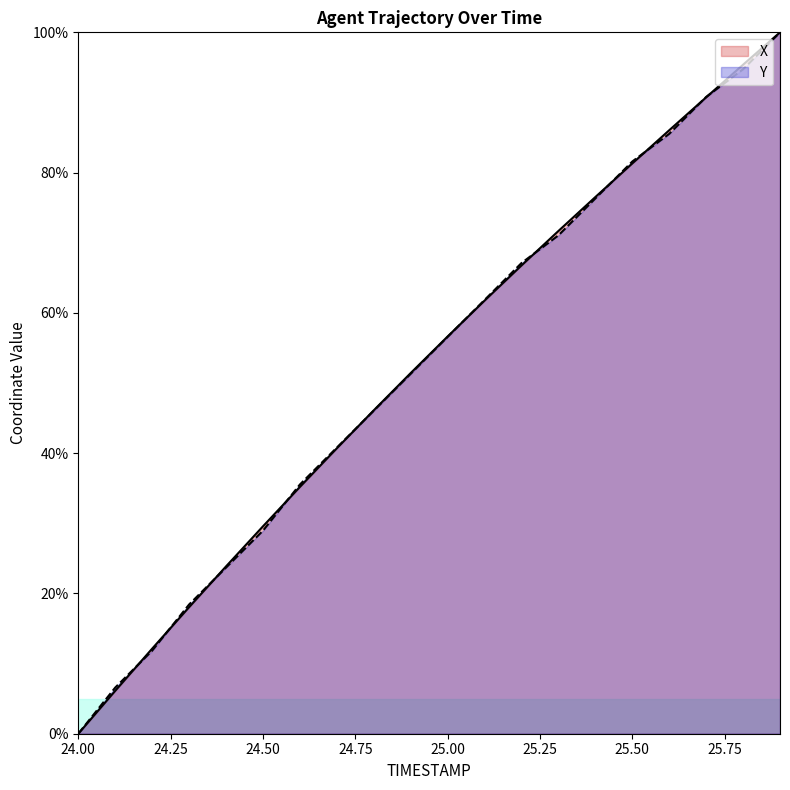

Between 24.9 and 25.4, which is larger?

25.4